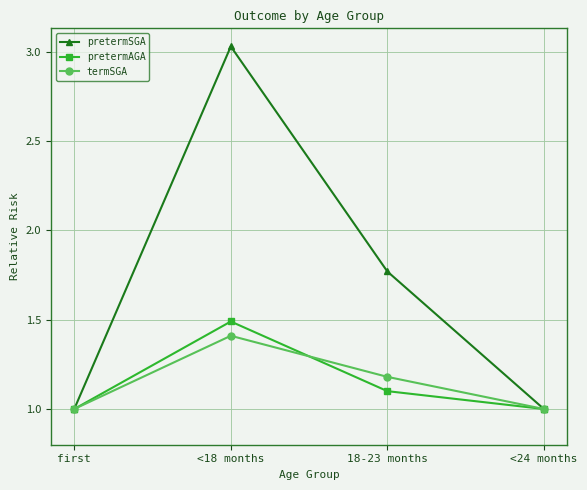

What is the average value of the pretermSGA series?

1.7